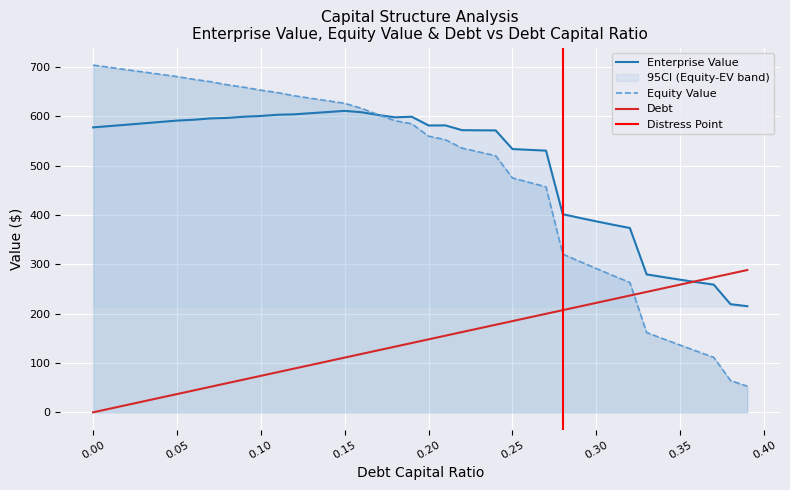

What is the difference between the Debt values at 0.09 and 0.08?

7.4